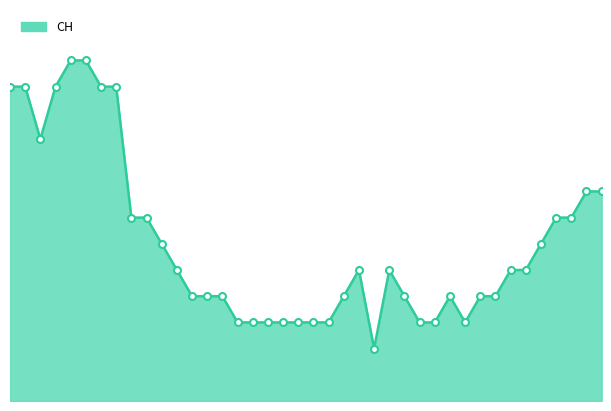

What is the difference between the maximum and minimum values?

11